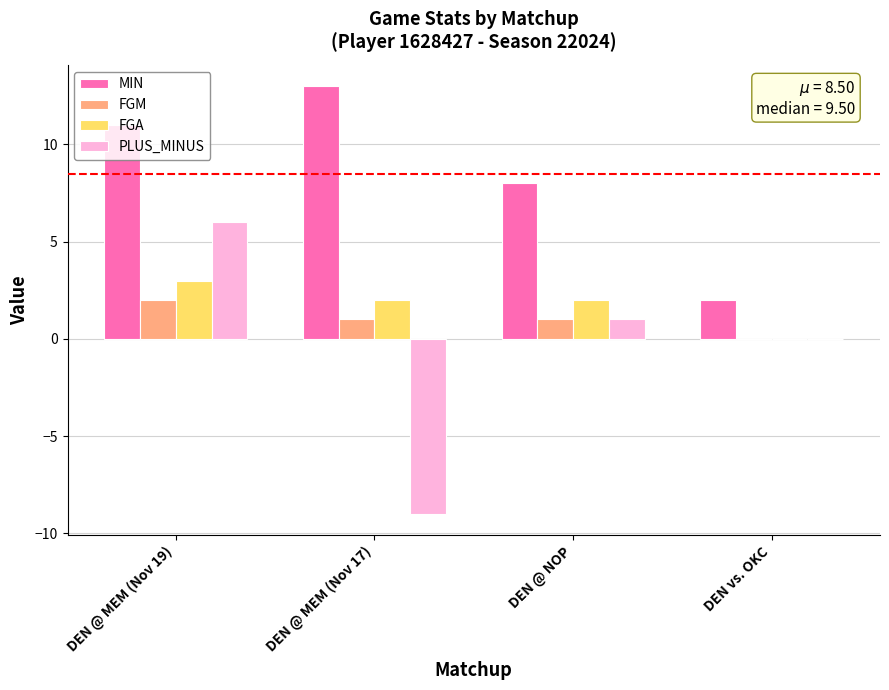

Are the bars grouped side by side (vs. stacked)?

Yes